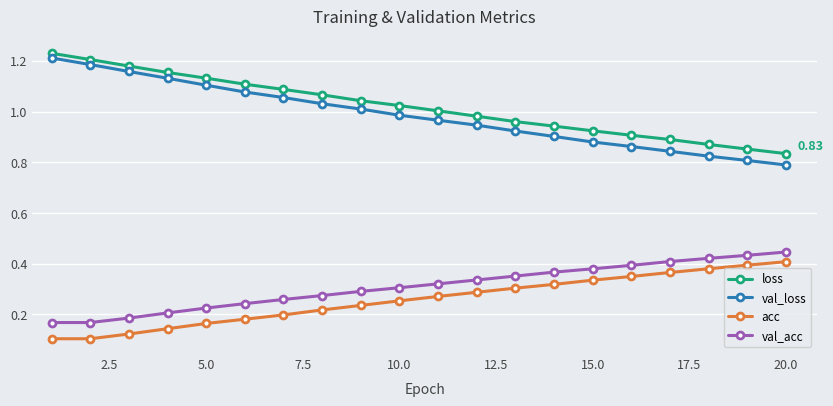

True or false: val_acc and loss intersect in this chart.

False